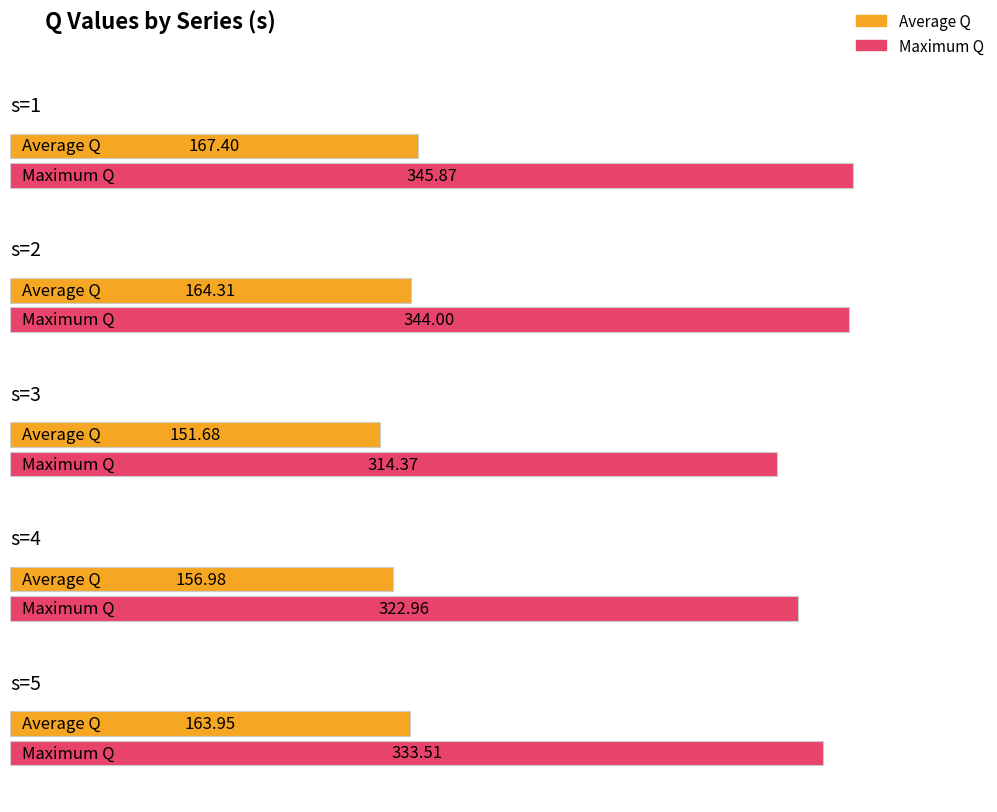

Is the value of Average Q at s=3,j=2 greater than the value of Maximum Q at s=2,j=2?

No